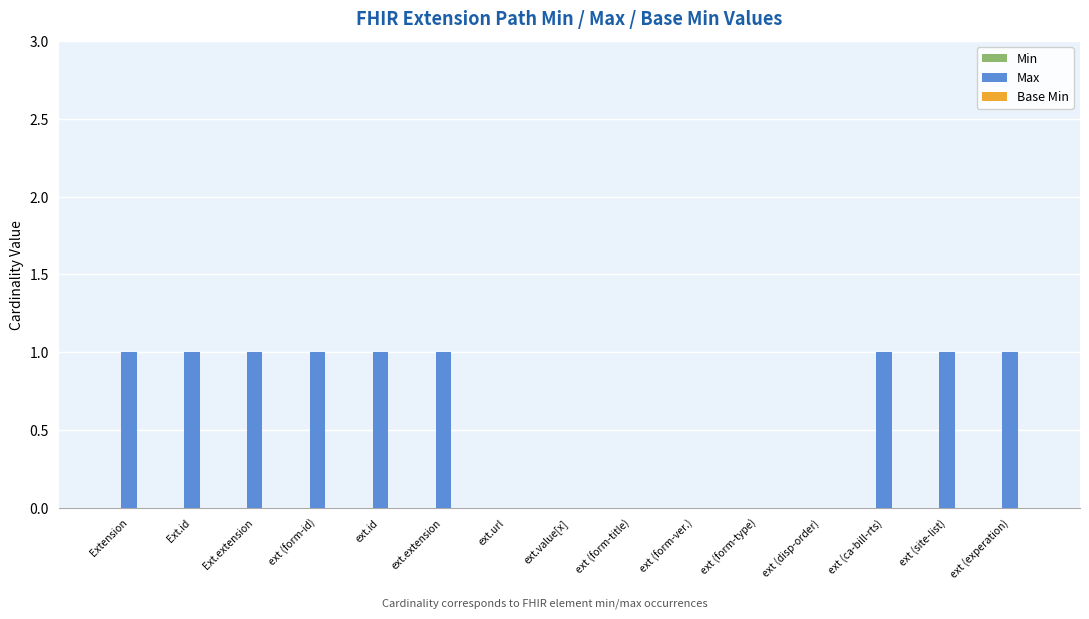

The value at ext.value[x] is 0. True or false?

True